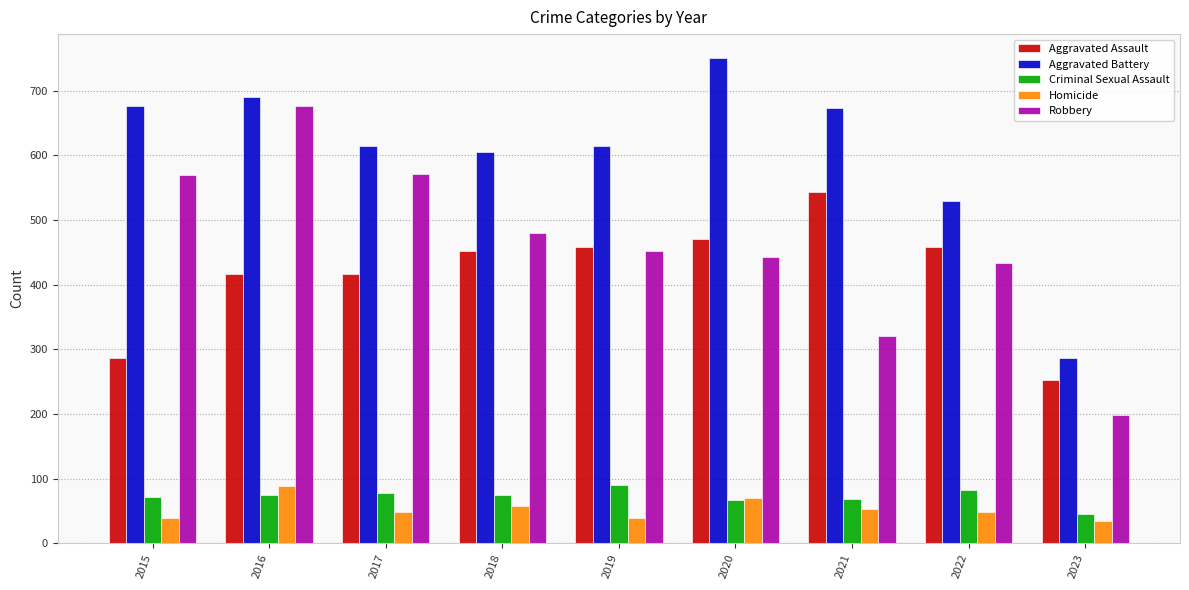

What is the difference between the maximum and second lowest values in the Homicide series?

50